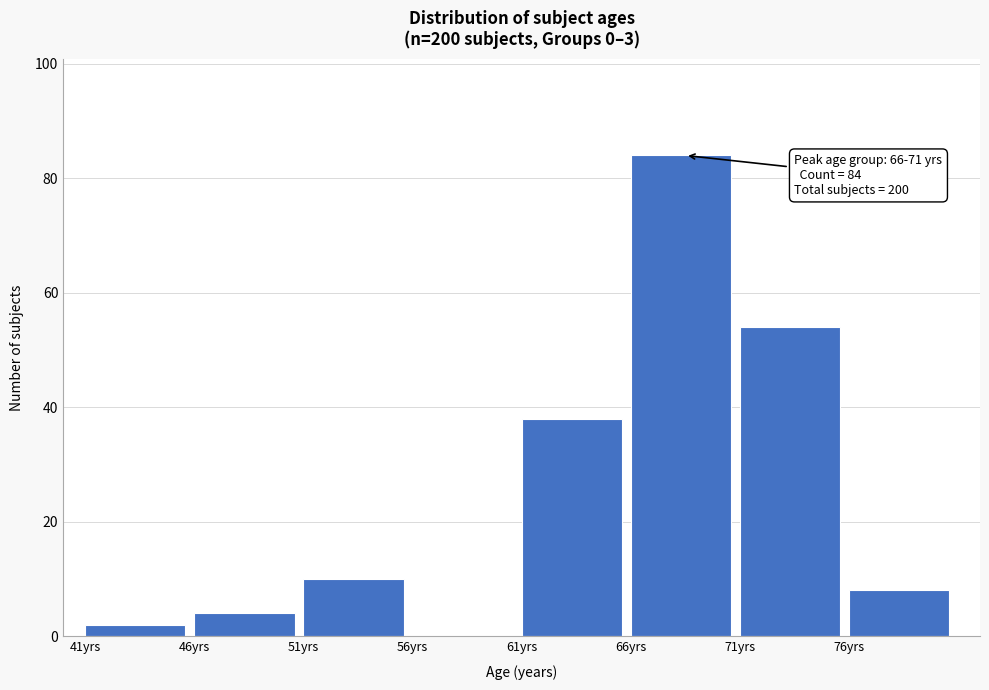

Over which range of the x-axis is the bar tallest?

66 to 71